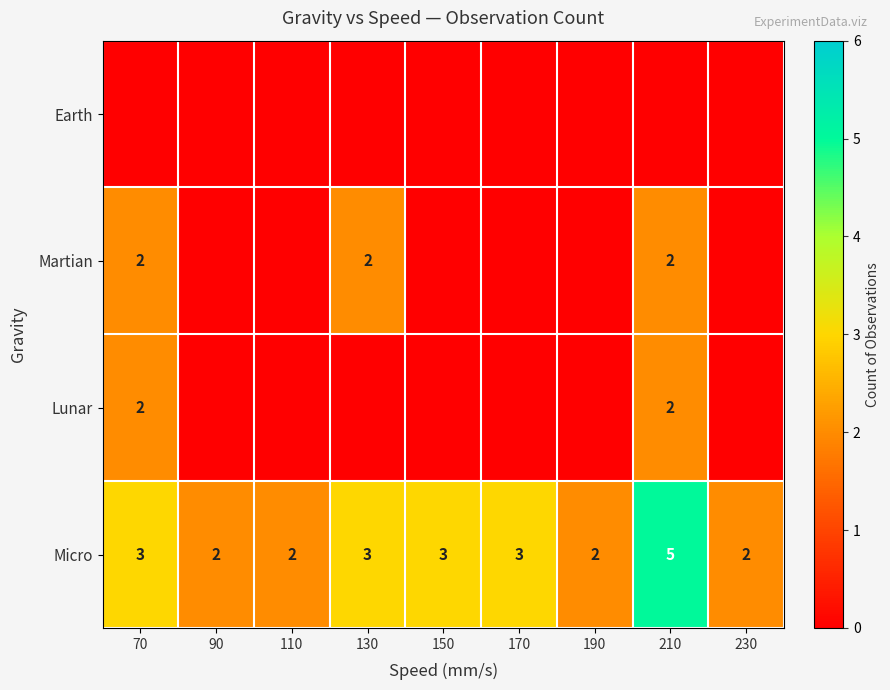

Count the Micro values in the range 2 to 3.

8